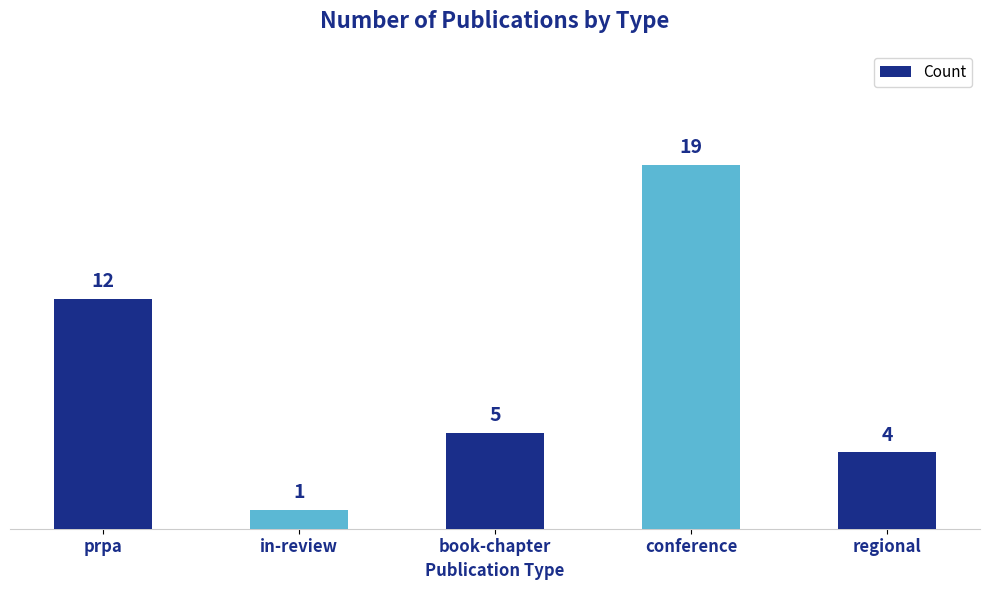

Rank the categories by value from highest to lowest.

conference, prpa, book-chapter, regional, in-review